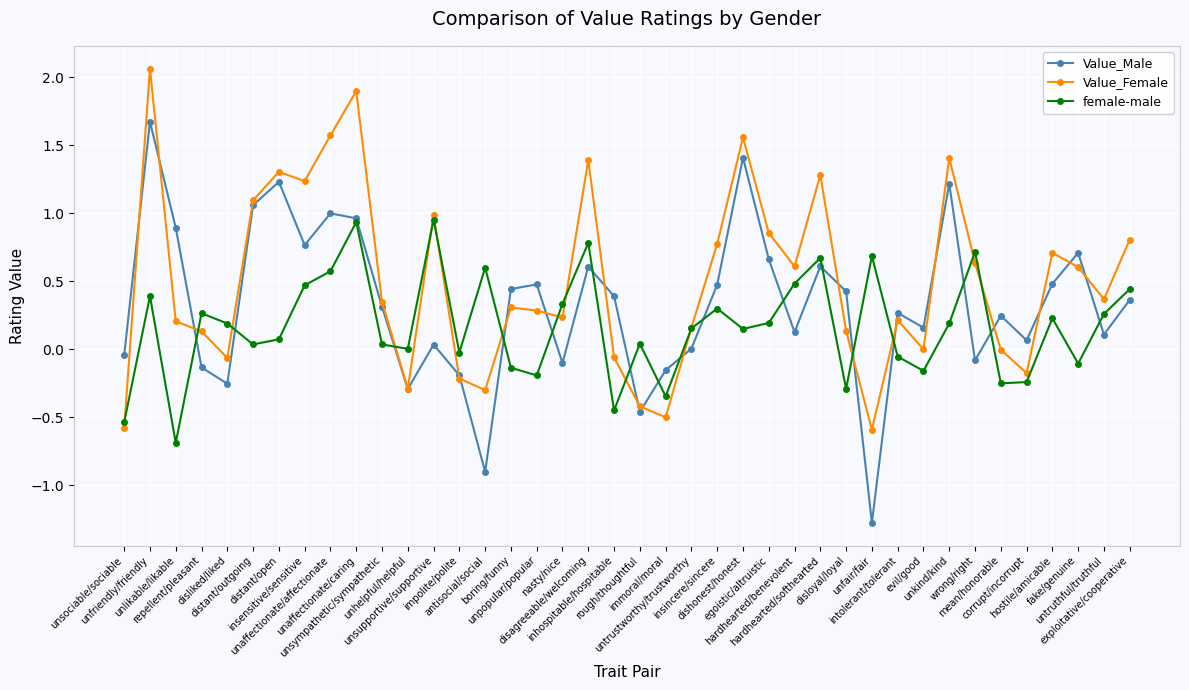

What is the value of the Value_Female point at the 28th from the left?

1.3